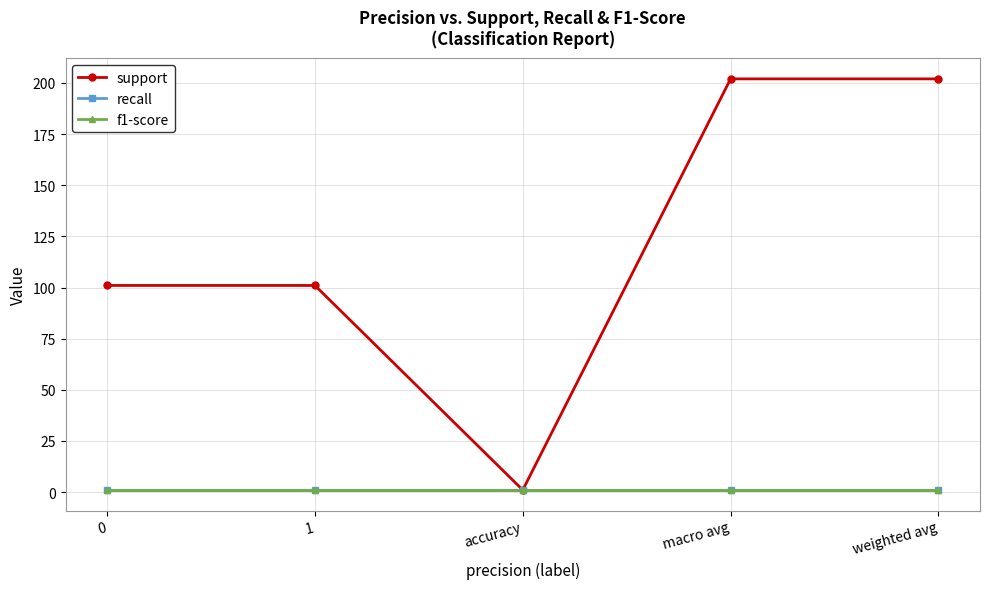

What is the sum of all support values?

607